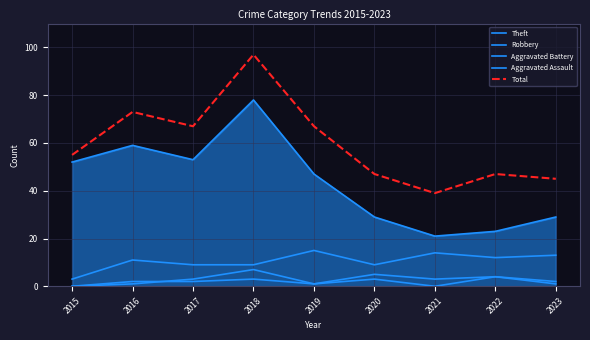

What is the value of the Aggravated Battery point at the 4th from the left?

7